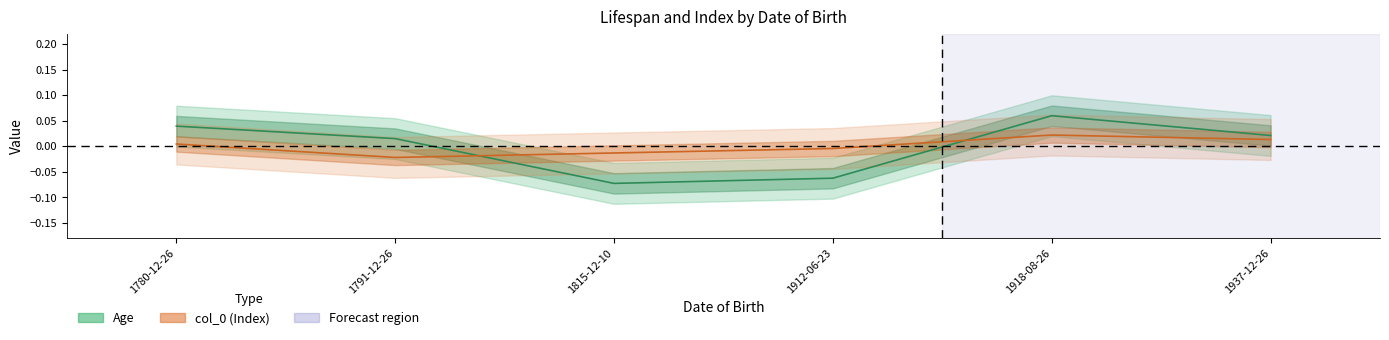

How many Age values are between 0 and 1?

4